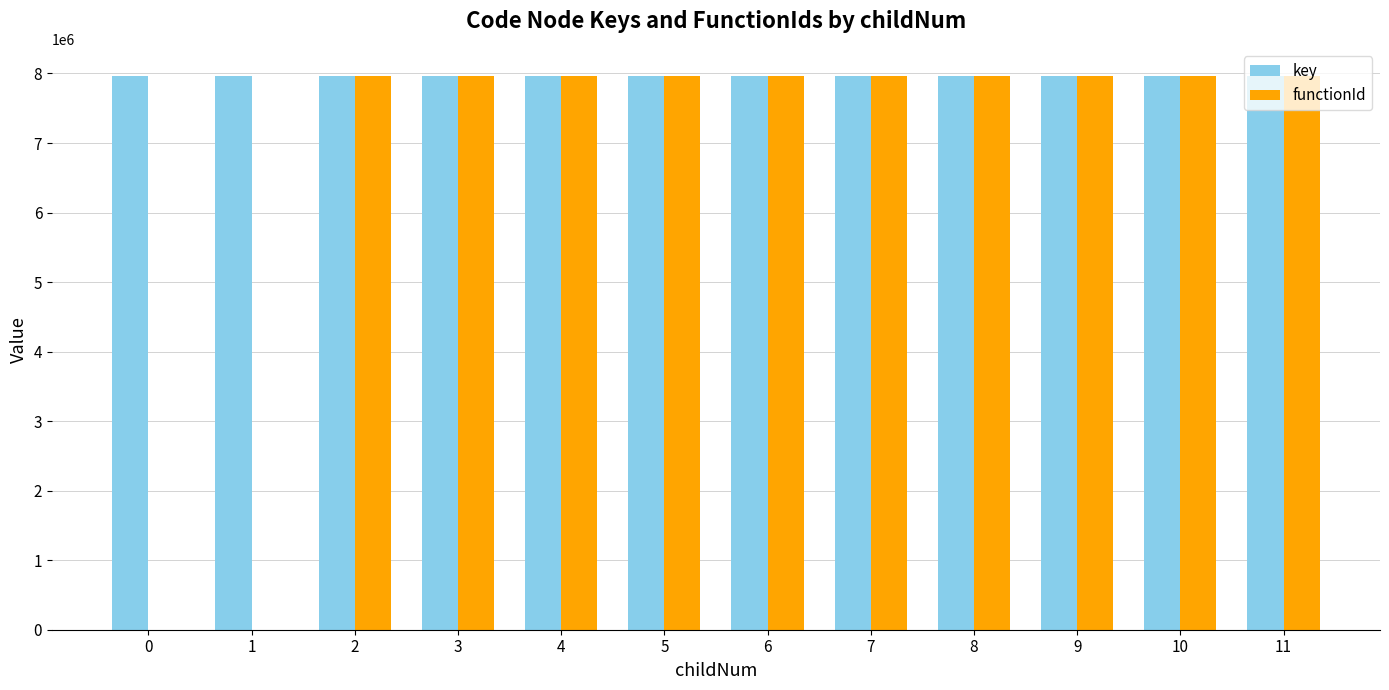

What is the average value of the functionId series?

6630432